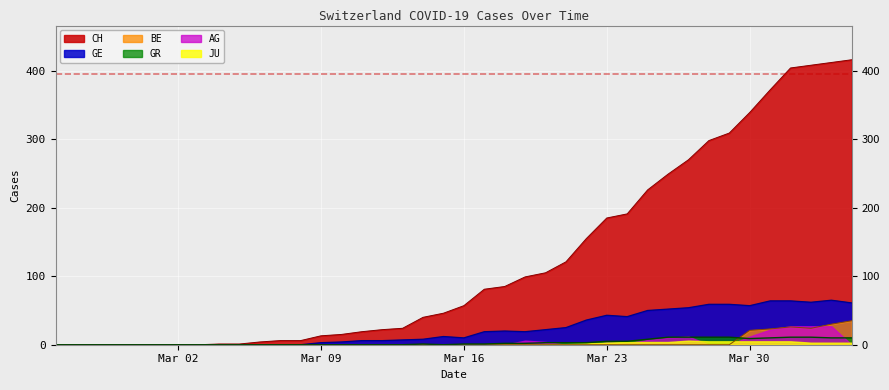

What is the highest value of the GE series?

65